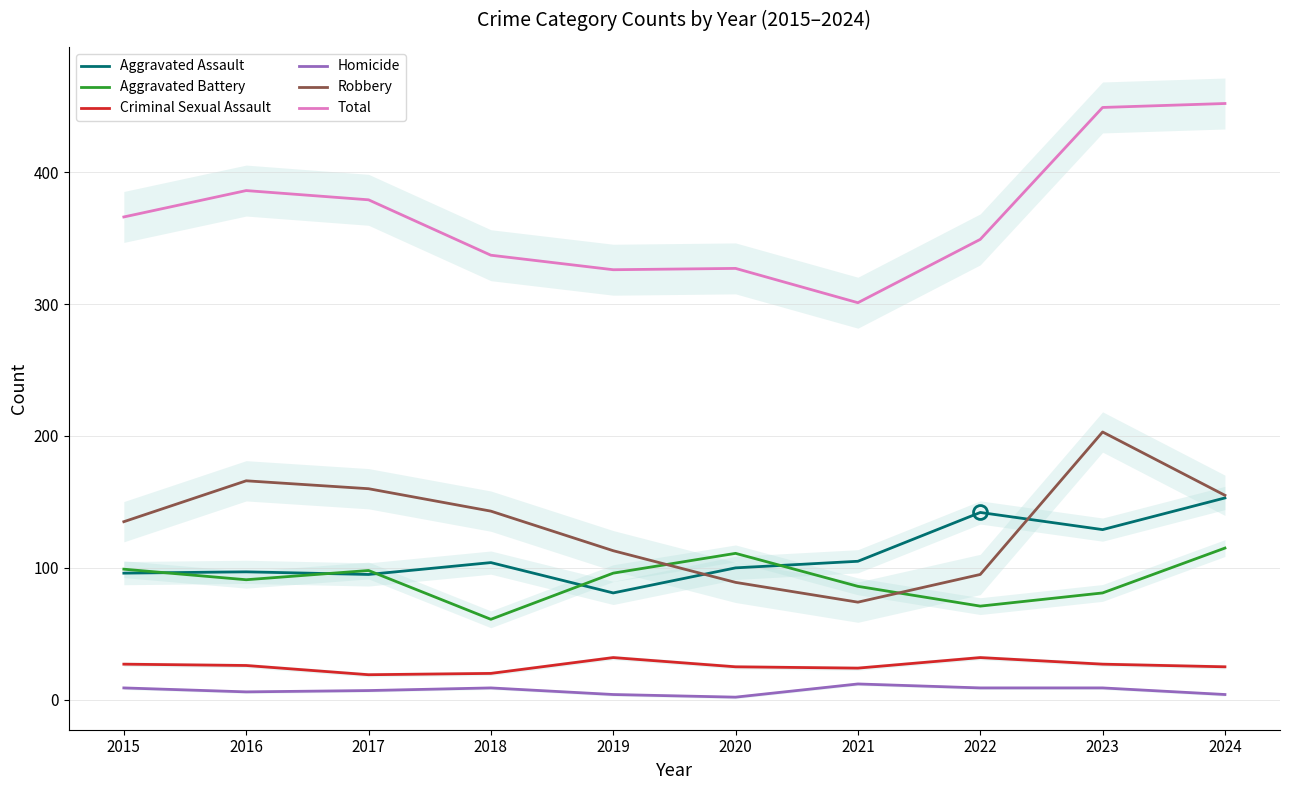

Where does the Homicide series first go above 9?

2021